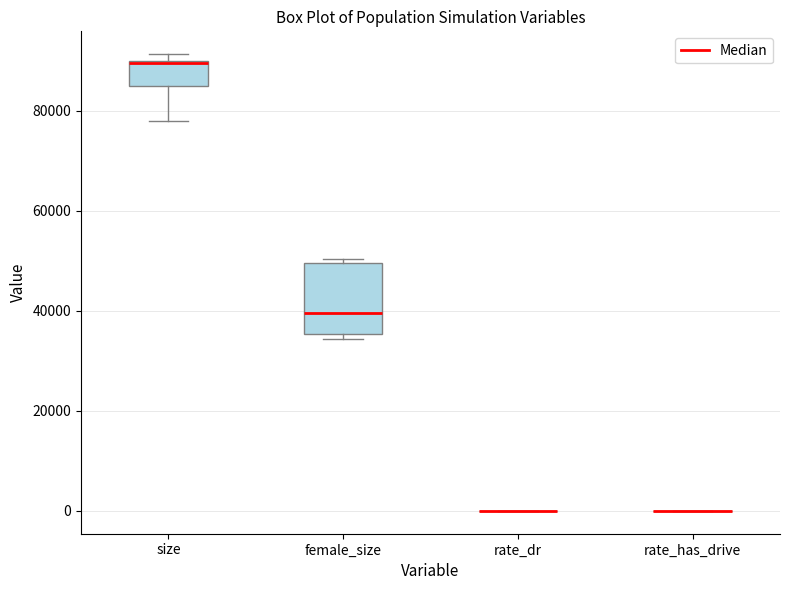

Reading left to right, transcribe this box plot: for each box, give where its median line is, the range the box spans, and where its two whiskers end, as read against the y-axis. The values are not printed on the chart, so give them approximately, as read against the axis.

size: median 90000, box 84000 to 90000, whiskers 78000 to 92000
female_size: median 40000, box 36000 to 50000, whiskers 34000 to 50000 (just above the box's upper edge)
rate_dr: box collapsed to a line at 0, whiskers 0 to 0
rate_has_drive: box collapsed to a line at 0, whiskers 0 to 0